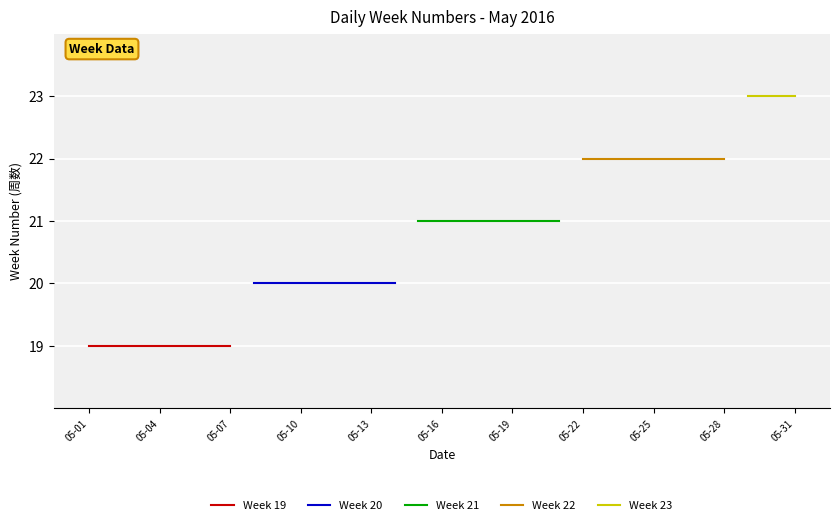

Is this an area chart (filled region under the line)?

No